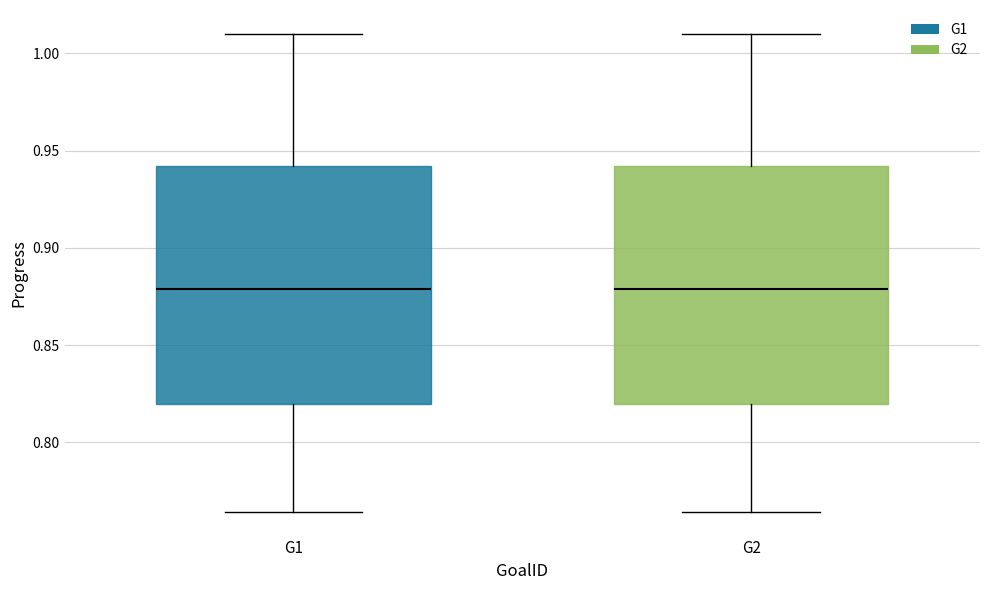

Where is the lower edge of the box for G1 on the y-axis? The values are not printed on the chart, so give them approximately, as read against the axis.

0.820